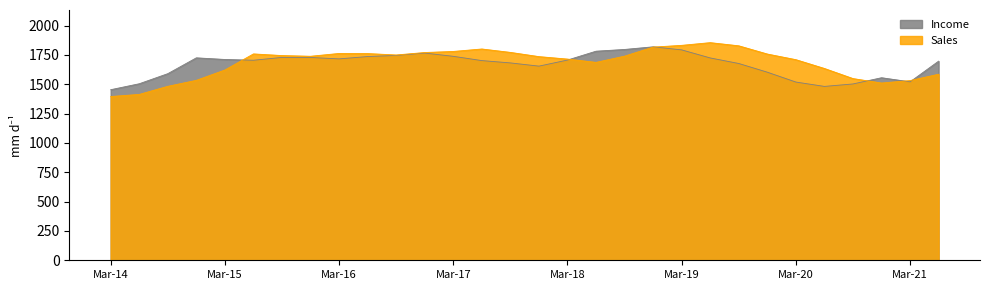

Reading right to left, list all the values displayed in this chart.

Sales: Jun-21=1585.0	Mar-21=1531.0	Dec-20=1510.0	Sep-20=1548.0	Jun-20=1634.0	Mar-20=1709.0	Dec-19=1757.0	Sep-19=1827.0	Jun-19=1854.0	Mar-19=1831.0	Dec-18=1816.0	Sep-18=1739.0	Jun-18=1686.0	Mar-18=1714.0	Dec-17=1735.0	Sep-17=1771.0	Jun-17=1800.0	Mar-17=1779.0	Dec-16=1770.0	Sep-16=1749.0	Jun-16=1761.0	Mar-16=1762.0	Dec-15=1738.0	Sep-15=1744.0	Jun-15=1758.0	Mar-15=1621.0	Dec-14=1533.0	Sep-14=1482.0	Jun-14=1413.0	Mar-14=1395.0
Income: Jun-21=1696.5	Mar-21=1520.1	Dec-20=1555.1	Sep-20=1502.1	Jun-20=1481.2	Mar-20=1518.4	Dec-19=1602.3	Sep-19=1676.4	Jun-19=1723.7	Mar-19=1792.4	Dec-18=1818.4	Sep-18=1796.0	Jun-18=1781.2	Mar-18=1705.7	Dec-17=1653.9	Sep-17=1681.4	Jun-17=1701.2	Mar-17=1737.5	Dec-16=1765.2	Sep-16=1745.1	Jun-16=1735.6	Mar-16=1715.7	Dec-15=1727.7	Sep-15=1728.2	Jun-15=1704.1	Mar-15=1710.7	Dec-14=1724.6	Sep-14=1589.8	Jun-14=1503.8	Mar-14=1453.1